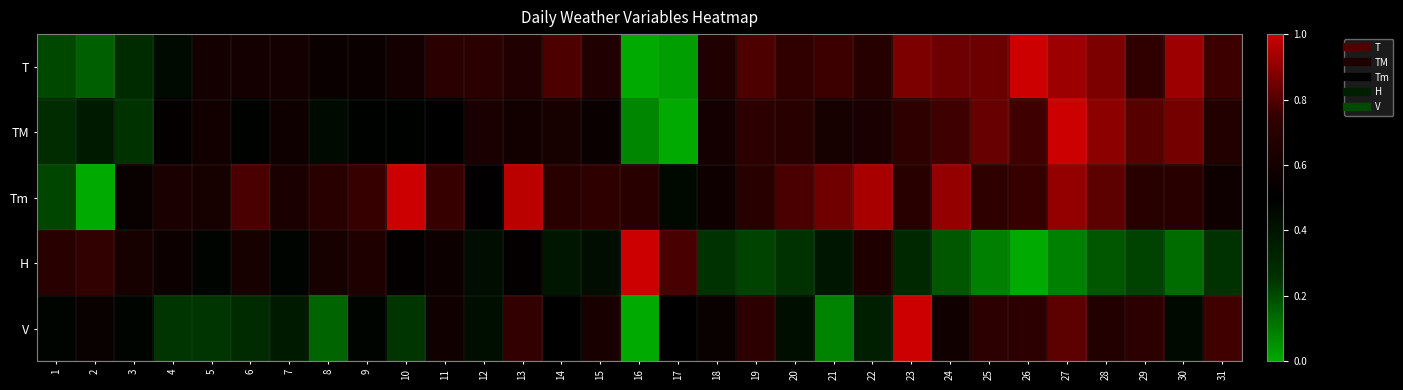

Reading right to left, extract all data points from this chart.

T: 31=0.8	30=0.9	29=0.7	28=0.9	27=0.9	26=1.0	25=0.8	24=0.8	23=0.9	22=0.7	21=0.8	20=0.7	19=0.8	18=0.7	17=0.0	16=0.0	15=0.7	14=0.8	13=0.7	12=0.7	11=0.7	10=0.6	9=0.6	8=0.6	7=0.6	6=0.6	5=0.6	4=0.4	3=0.3	2=0.2	1=0.2
TM: 31=0.7	30=0.9	29=0.8	28=0.9	27=1.0	26=0.8	25=0.8	24=0.8	23=0.7	22=0.6	21=0.6	20=0.7	19=0.7	18=0.6	17=0.0	16=0.1	15=0.6	14=0.6	13=0.6	12=0.6	11=0.5	10=0.5	9=0.5	8=0.4	7=0.6	6=0.5	5=0.6	4=0.5	3=0.3	2=0.4	1=0.3
Tm: 31=0.6	30=0.7	29=0.7	28=0.8	27=0.9	26=0.8	25=0.7	24=0.9	23=0.7	22=0.9	21=0.8	20=0.8	19=0.7	18=0.6	17=0.5	16=0.7	15=0.7	14=0.7	13=1.0	12=0.5	11=0.8	10=1.0	9=0.8	8=0.7	7=0.6	6=0.8	5=0.6	4=0.6	3=0.5	2=0.0	1=0.2
H: 31=0.3	30=0.1	29=0.2	28=0.2	27=0.1	26=0.0	25=0.1	24=0.2	23=0.3	22=0.7	21=0.4	20=0.3	19=0.2	18=0.3	17=0.8	16=1.0	15=0.4	14=0.4	13=0.5	12=0.4	11=0.6	10=0.5	9=0.7	8=0.6	7=0.5	6=0.6	5=0.5	4=0.6	3=0.6	2=0.7	1=0.7
V: 31=0.8	30=0.5	29=0.7	28=0.7	27=0.8	26=0.7	25=0.7	24=0.6	23=1.0	22=0.4	21=0.1	20=0.4	19=0.7	18=0.5	17=0.5	16=0.0	15=0.6	14=0.5	13=0.7	12=0.4	11=0.6	10=0.2	9=0.5	8=0.1	7=0.4	6=0.3	5=0.2	4=0.2	3=0.5	2=0.5	1=0.5